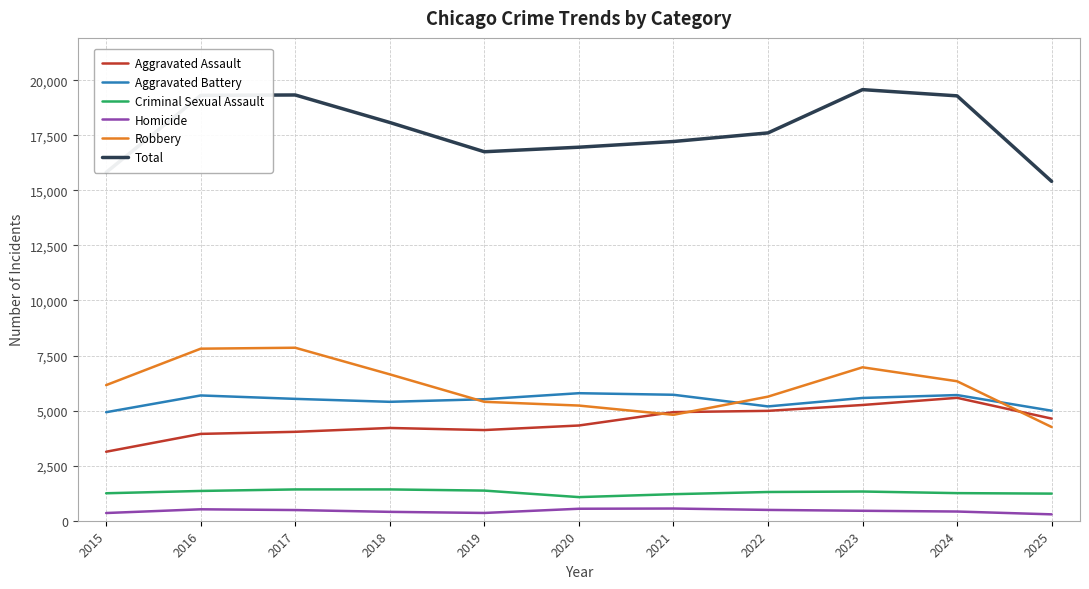

The value of Aggravated Assault at 2020 is 4323. True or false?

True